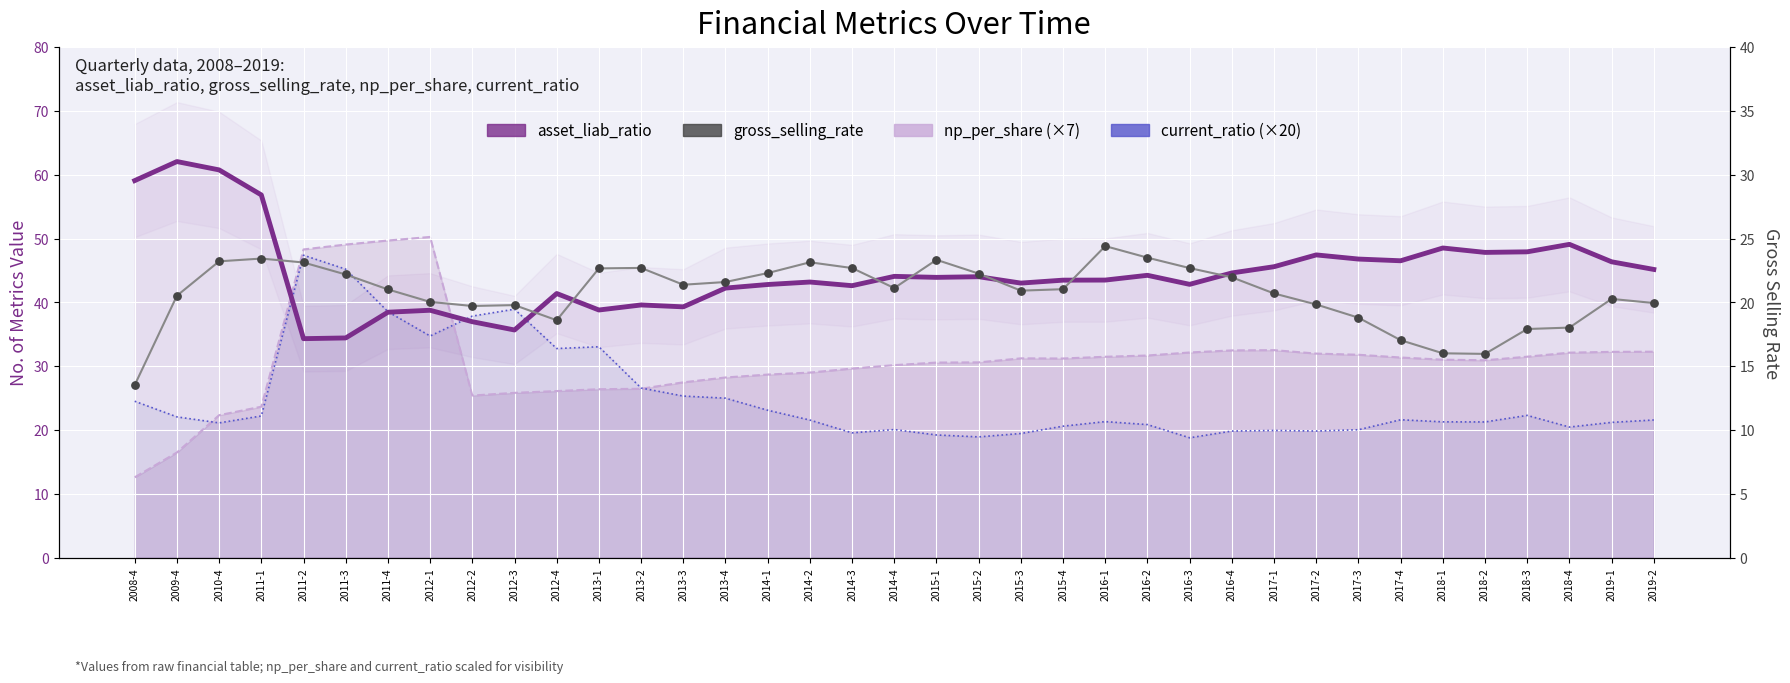

At how many categories does at least one series exceed 47?

13